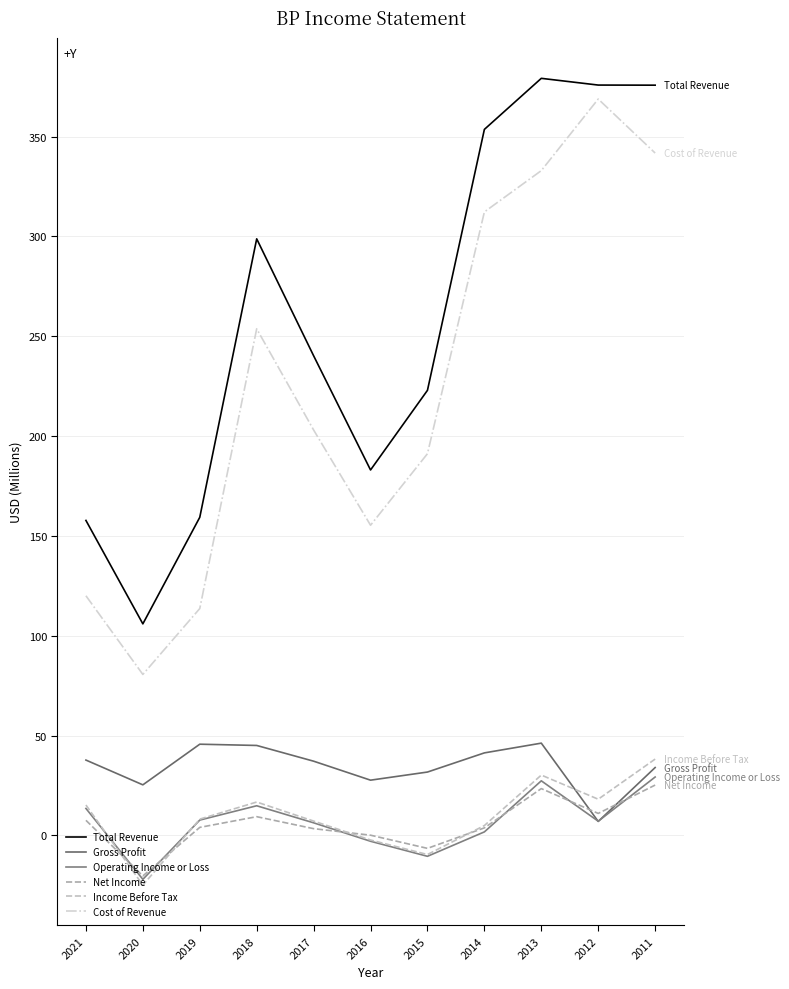

How many lines are shown in the chart?

6